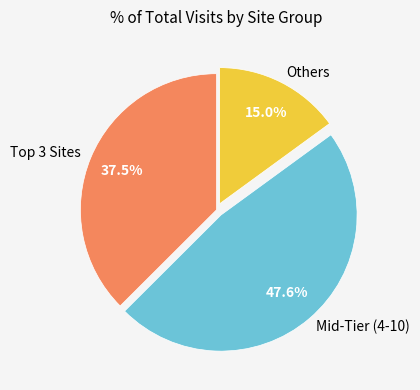

To the nearest percent, what is the average slice percentage?

33%